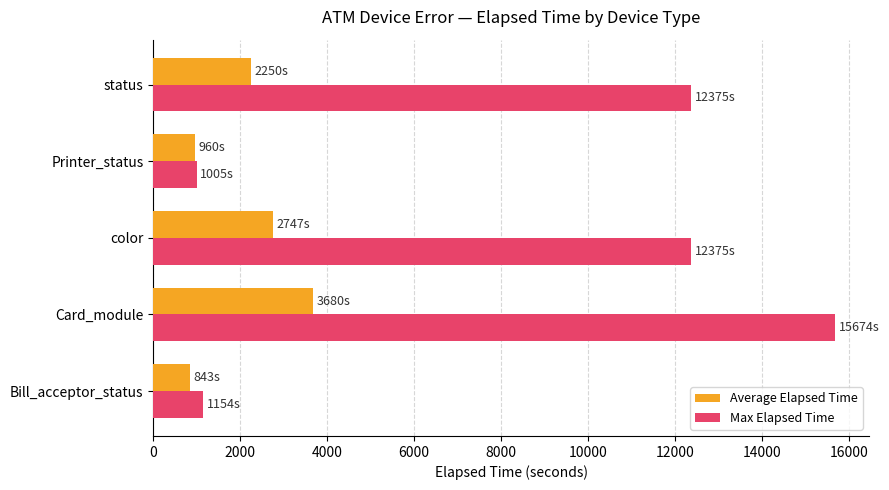

Which series has the widest spread of values?

Max Elapsed Time